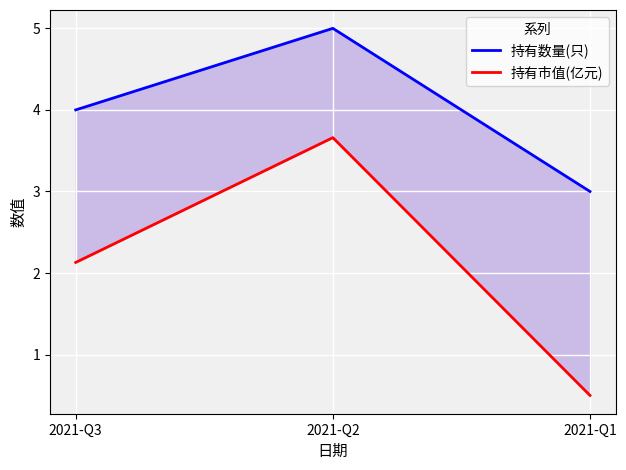

At which category is the sum across all series the highest?

2021-Q2